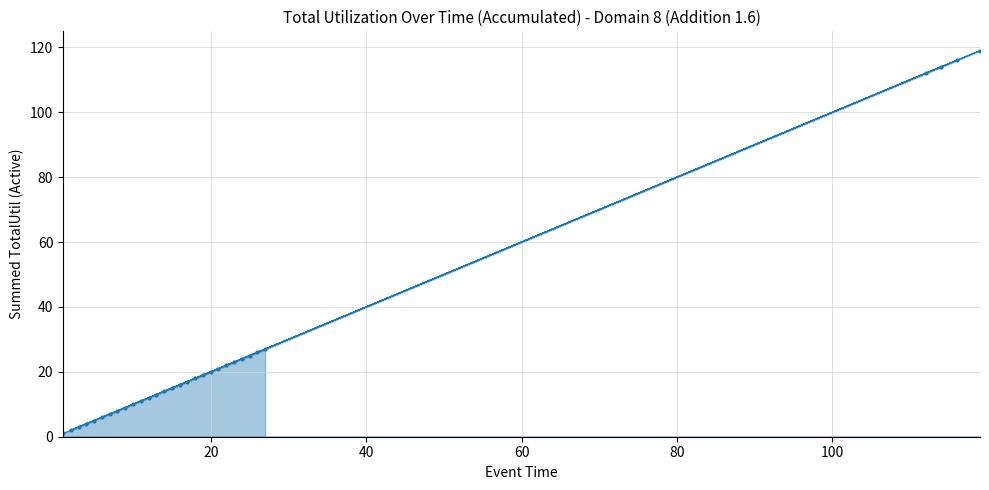

The chart shows a value of 7 at 7. True or false?

True